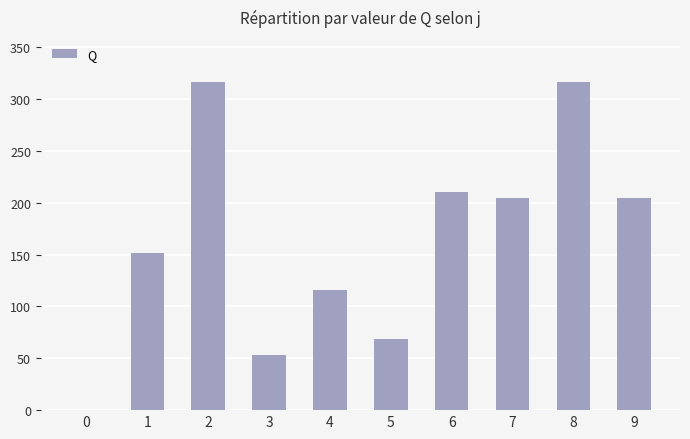

What is the maximum value shown in the chart?

316.6